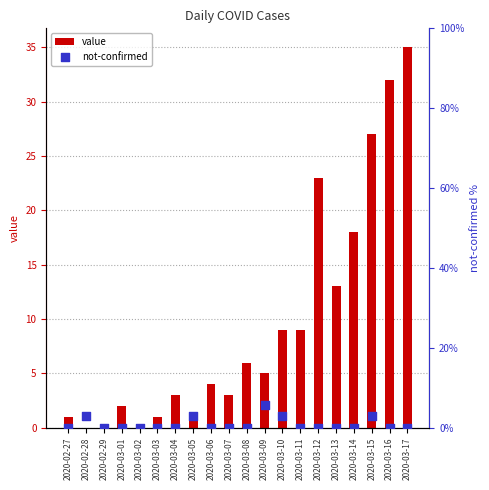

What are all the series names shown in the legend?

value, not-confirmed